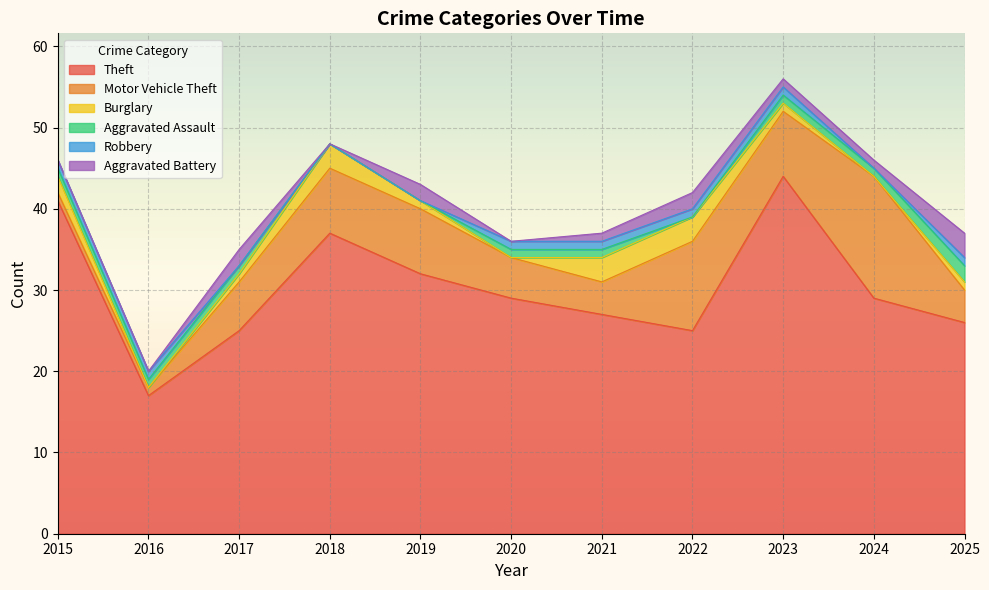

At which label does Aggravated Assault first exceed 1?

2025